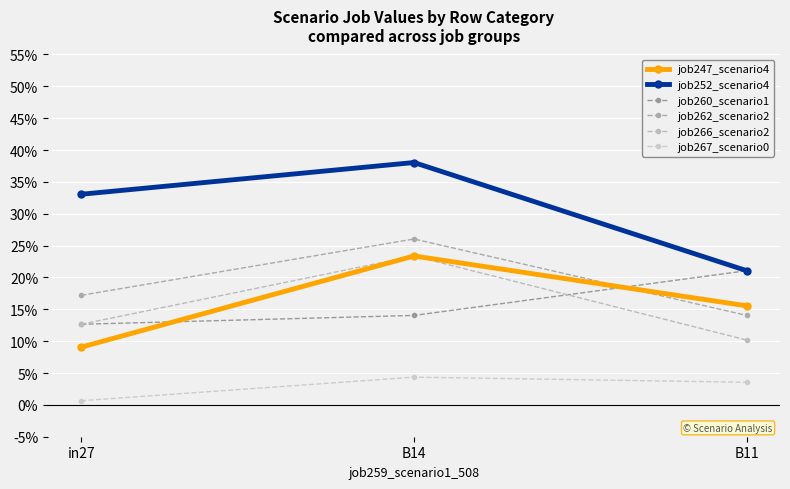

Is this an area chart (filled region under the line)?

No